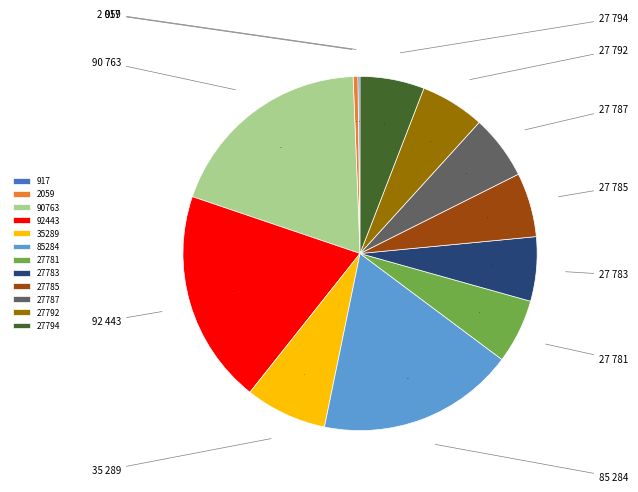

To the nearest percent, what is the difference between the largest and smallest slice percentages?

19%